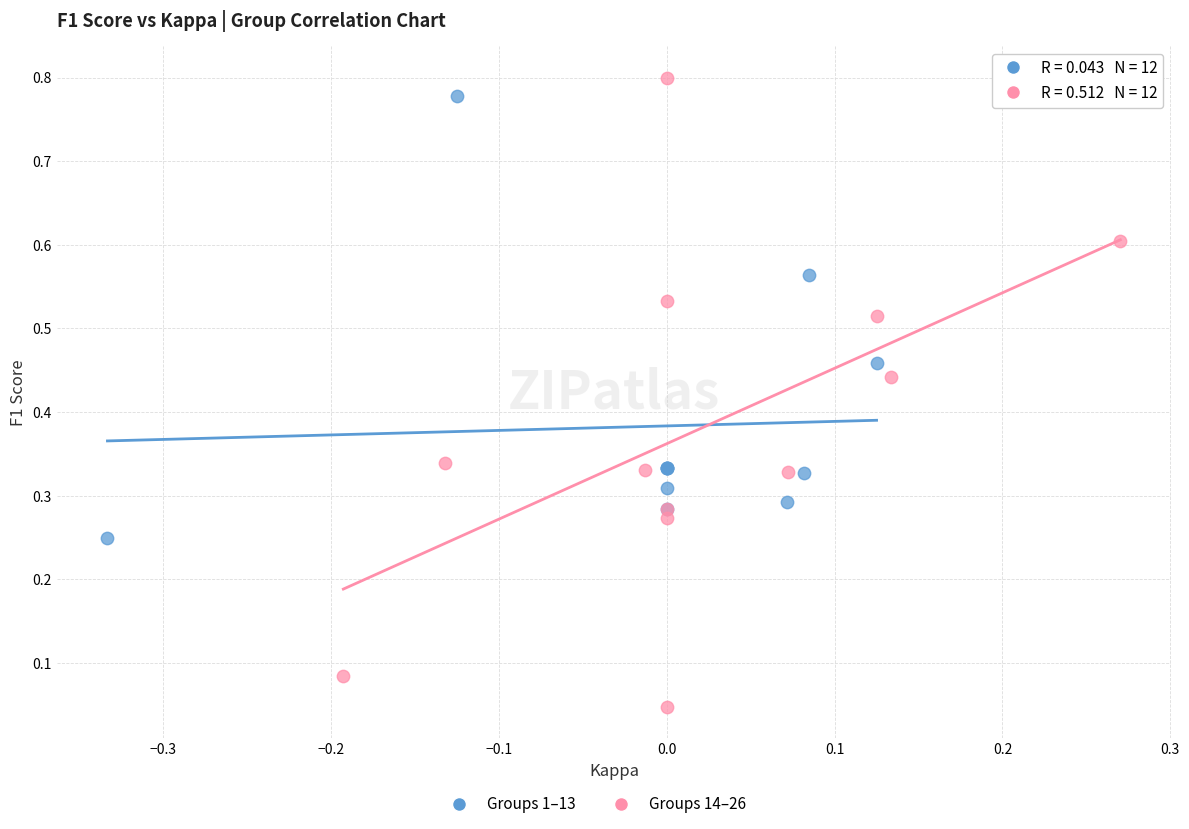

Which series contains the lowest Y value?

Groups 14–26